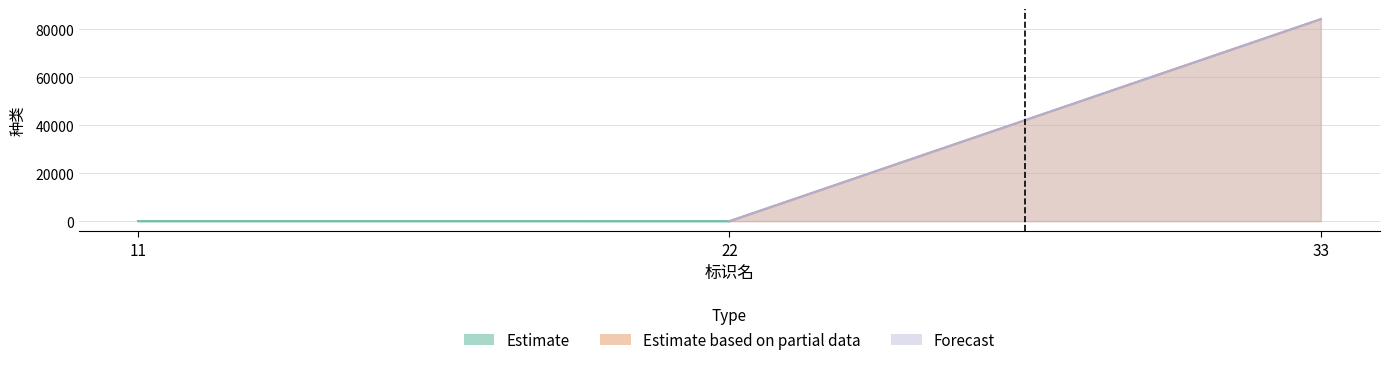

Between 22 and 33, which is larger?

33